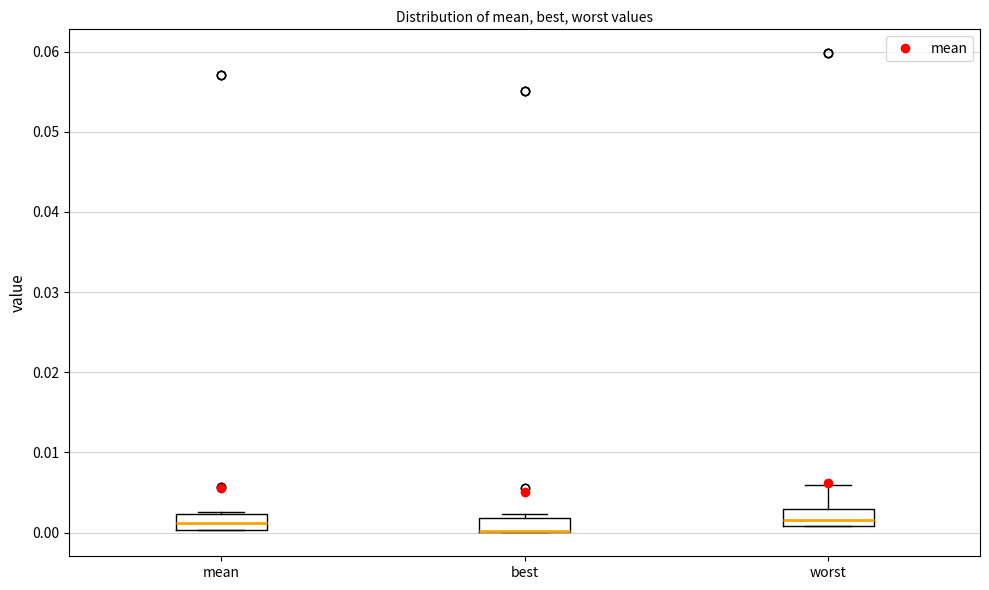

Reading left to right, transcribe this box plot: for each box, give where its median line is, the range the box spans, and where its two whiskers end, as read against the y-axis. The values are not printed on the chart, so give them approximately, as read against the axis.

mean: median 0.001, box 0.000 to 0.002, whiskers 0.000 to 0.003
best: median 0.000 (drawn on the box's lower edge), box 0.000 to 0.002, whiskers 0.000 to 0.002 (just above the box's upper edge)
worst: median 0.002, box 0.001 to 0.003, whiskers 0.001 to 0.006